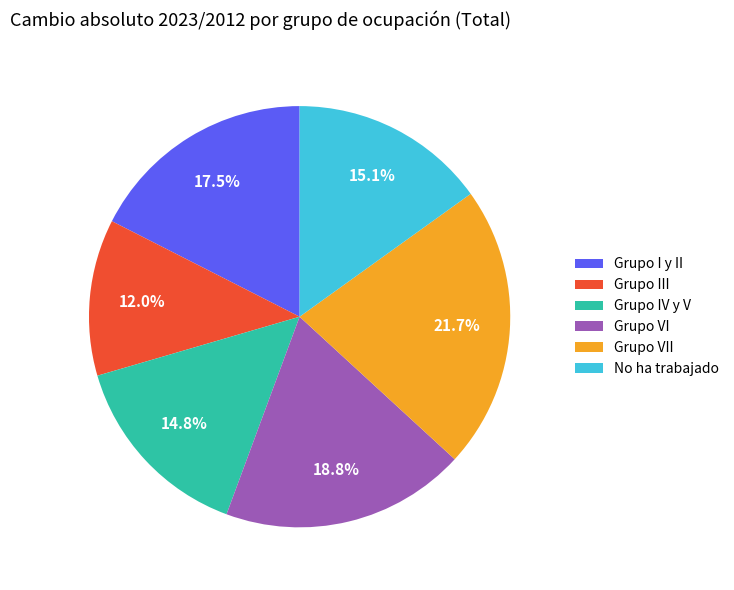

What percentage is NOT represented by Grupo VI?

81.2%